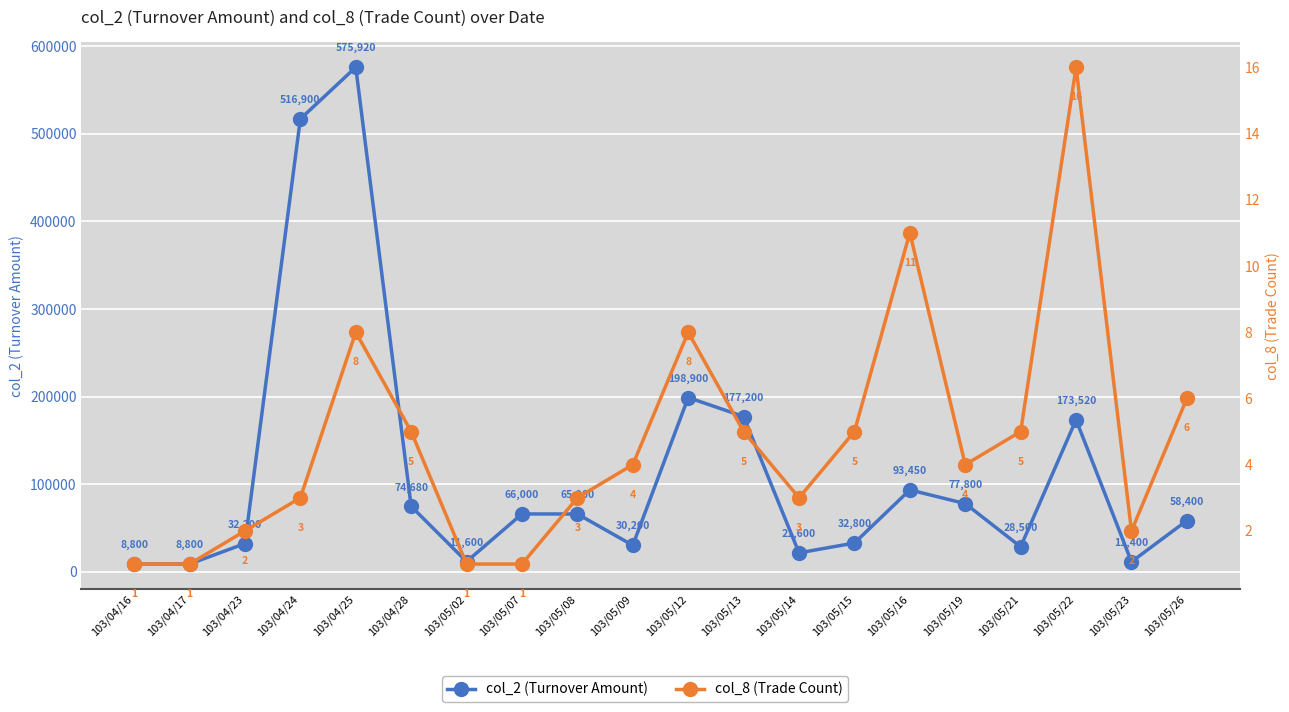

Which series has the largest total across all categories?

col_2 (Turnover Amount)